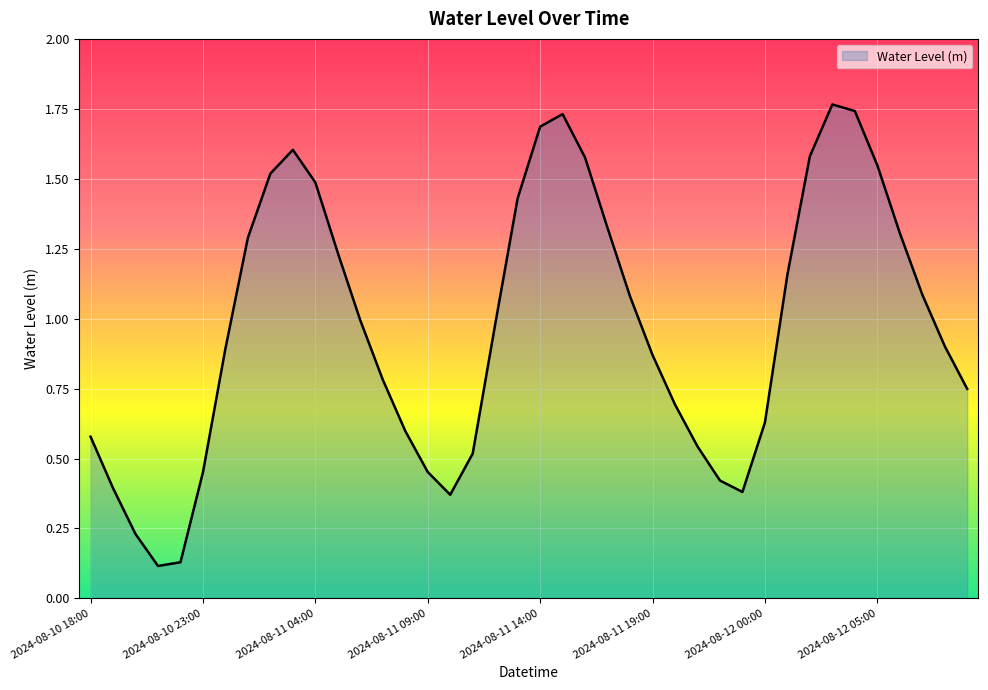

How many points are higher than both their immediate neighbors (excluding endpoints)?

3